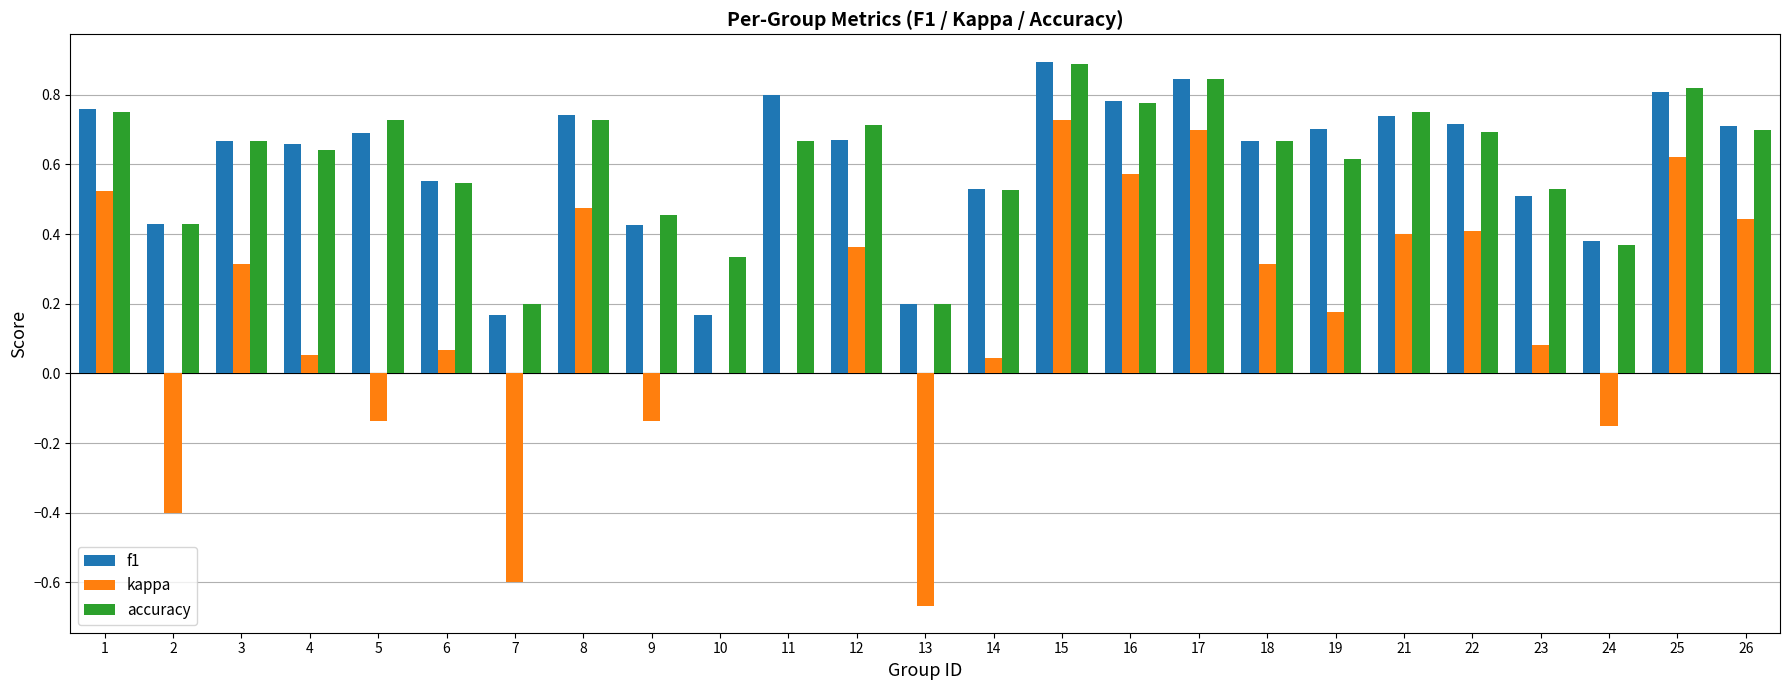

How many distinct data groups are displayed?

3